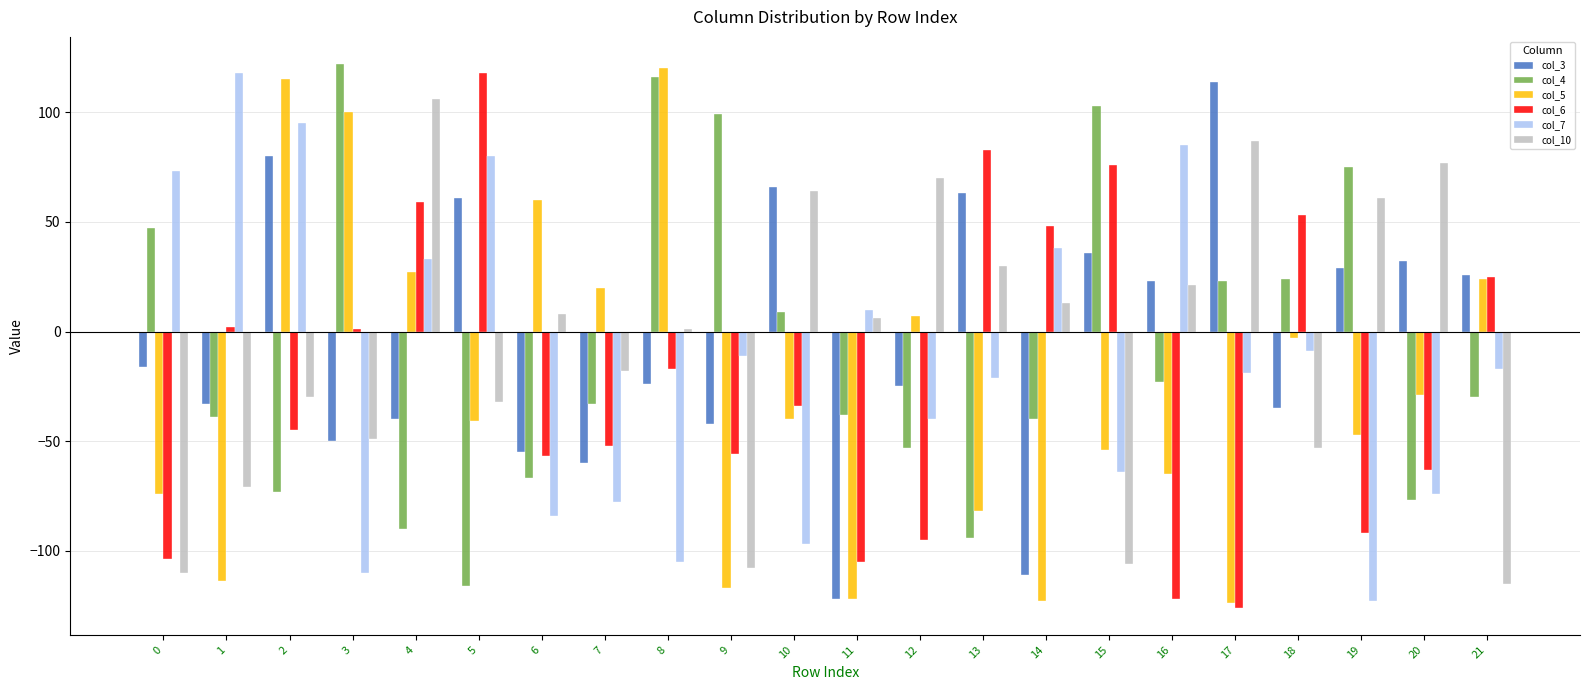

The value of col_6 at 10 is -34. True or false?

True